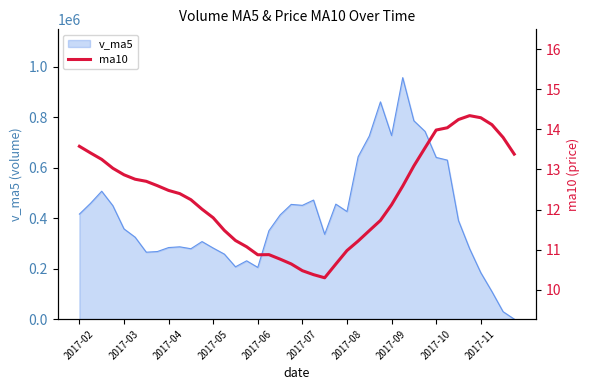

What position from the left is 35?

36